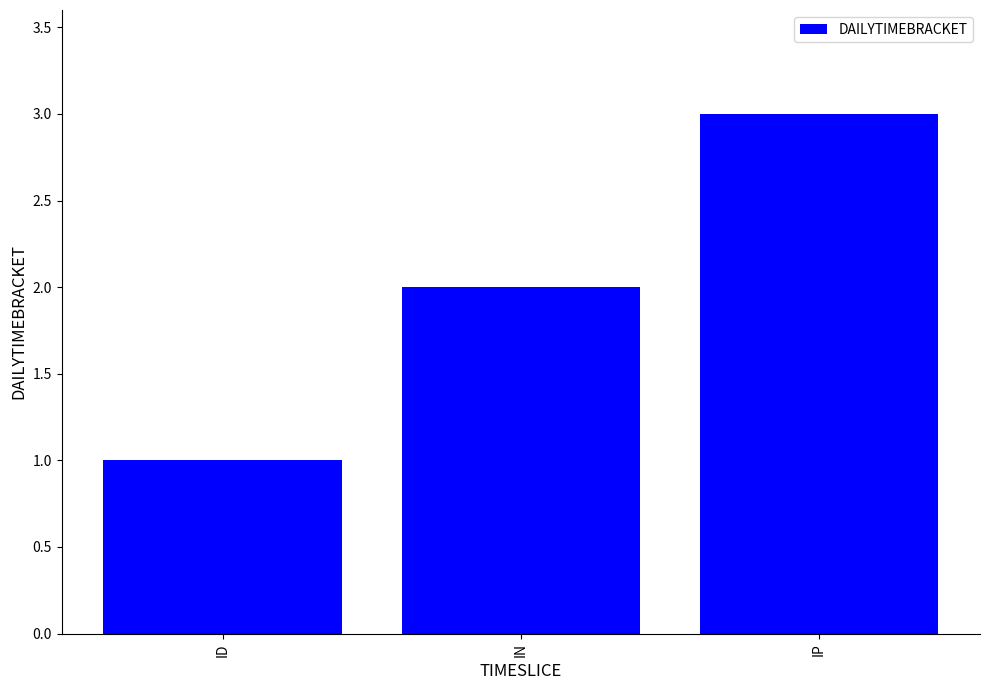

What is the value of the 1st bar from the left?

1